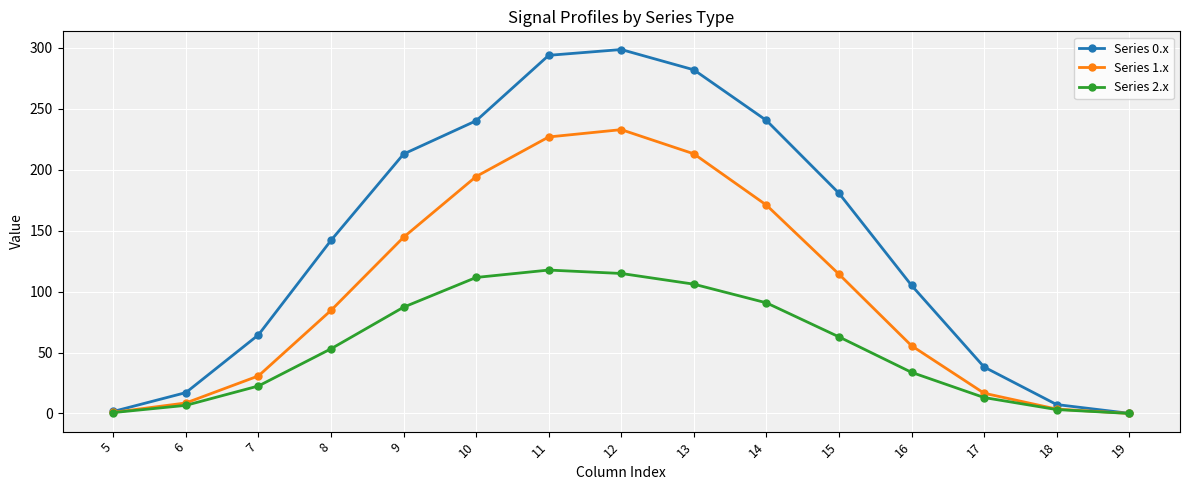

What is the spread (max minus min) of values at 9?

125.6